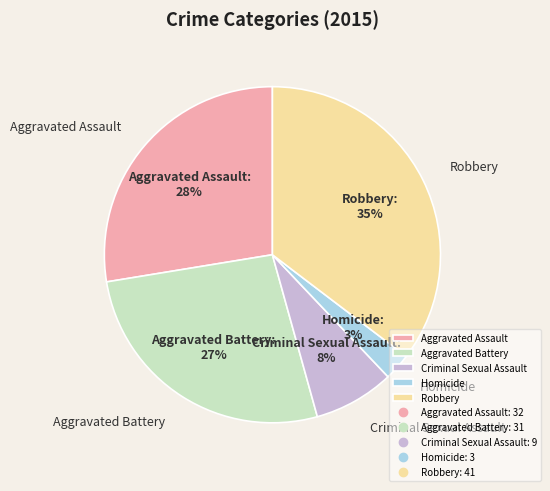

To the nearest percent, what portion does Robbery represent?

35%